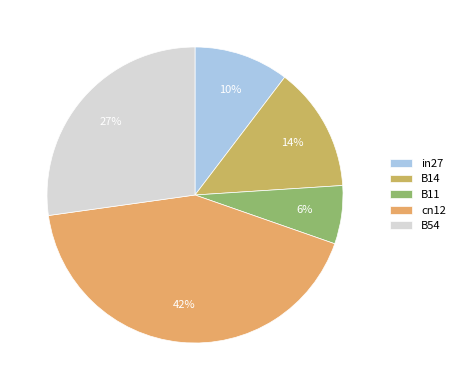

What percentage is the in27 slice, to the nearest percent?

10%